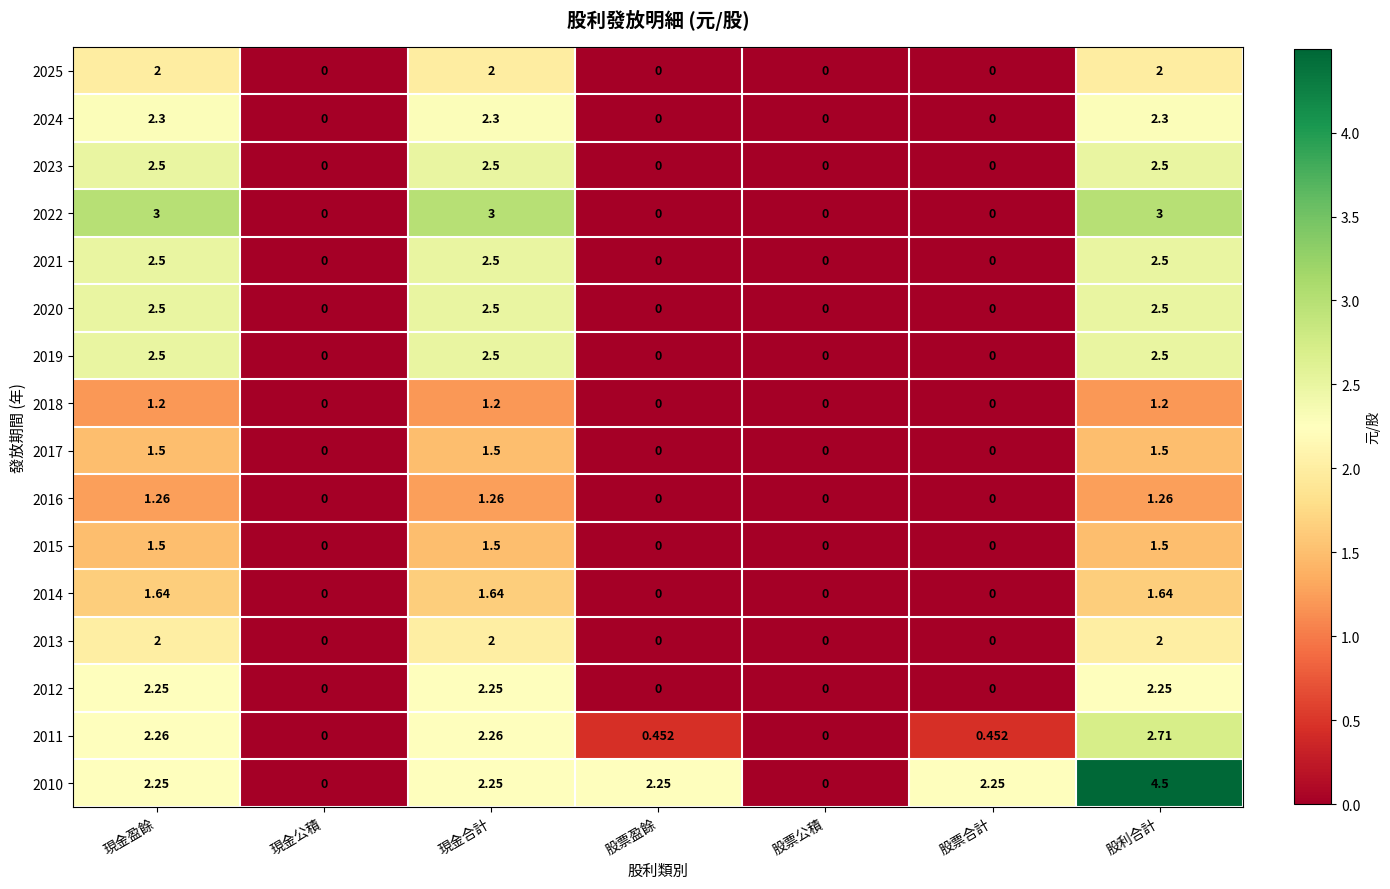

At which category is the sum across all series the highest?

股利合計